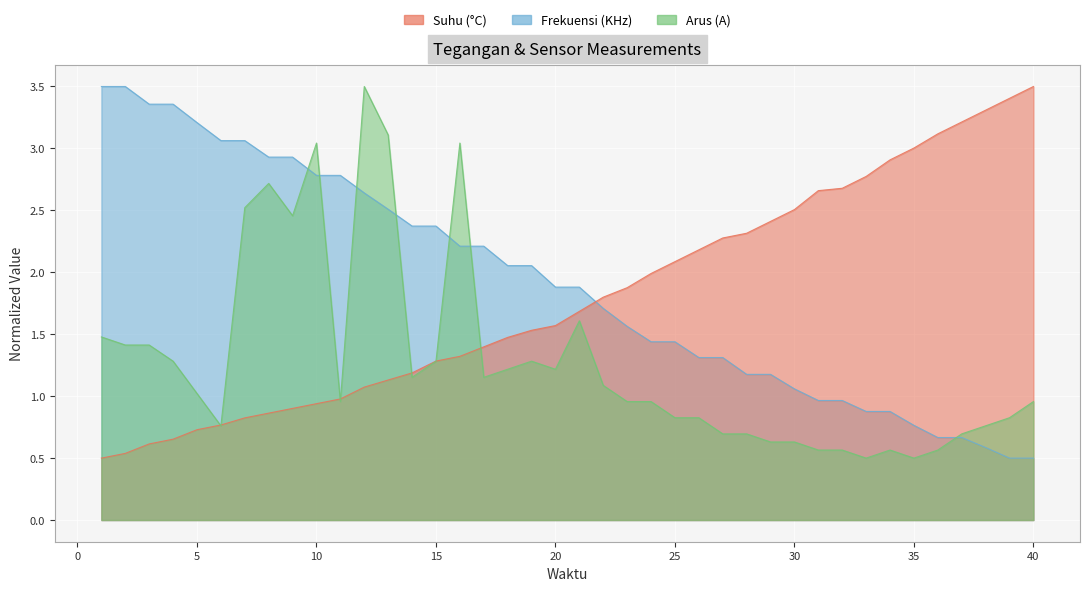

List the series in order of their overall mean, highest first.

Frekuensi (KHz), Suhu (°C), Arus (A)